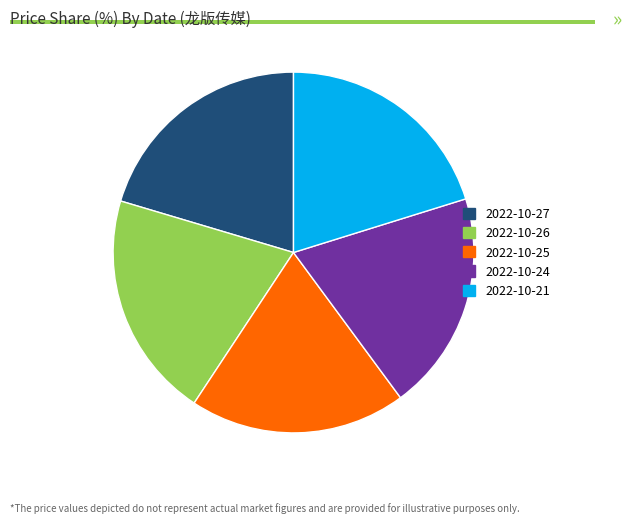

The 2022-10-21 slice represents 20% of the pie. True or false?

True